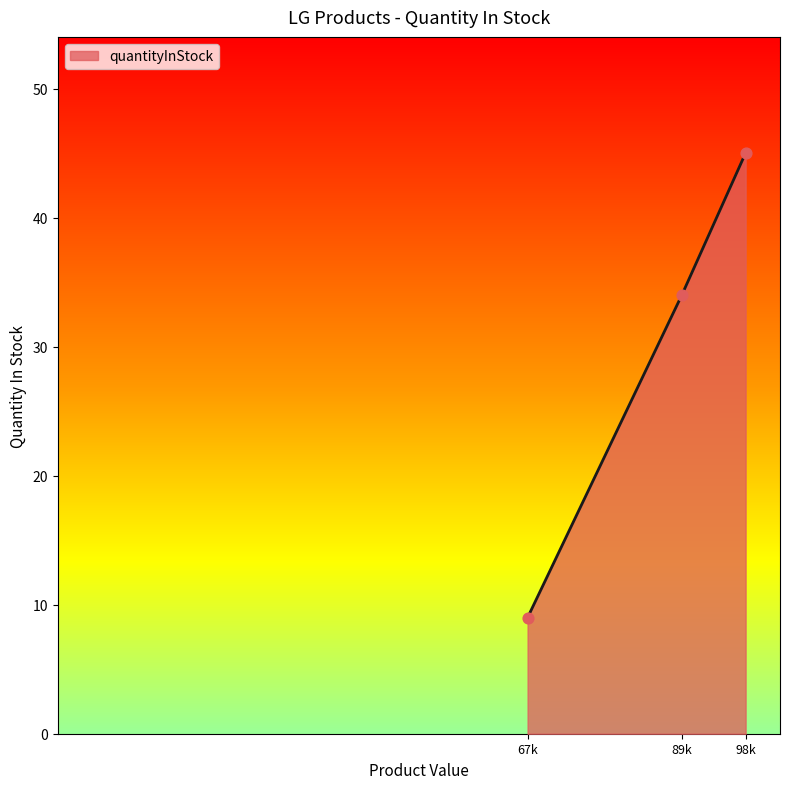

Which has a higher value, 98k or 89k?

98k